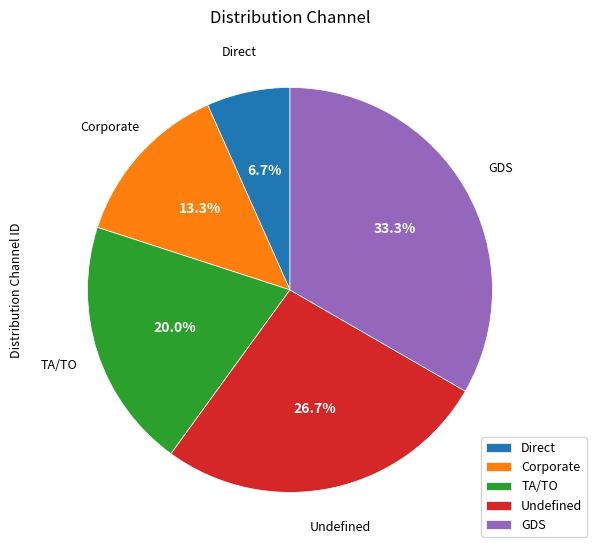

Is the sum of TA/TO and Direct greater than half?

No